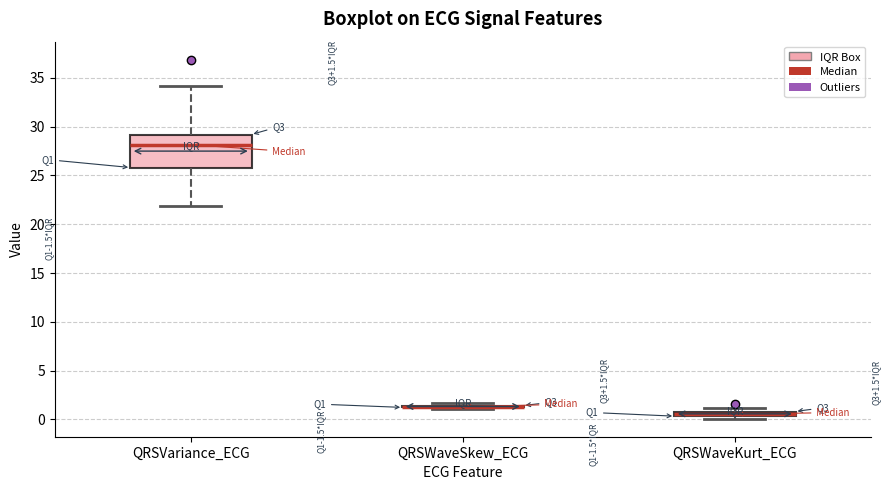

Comparing the boxes themselves (not the whiskers), which one is the tallest?

QRSVariance_ECG